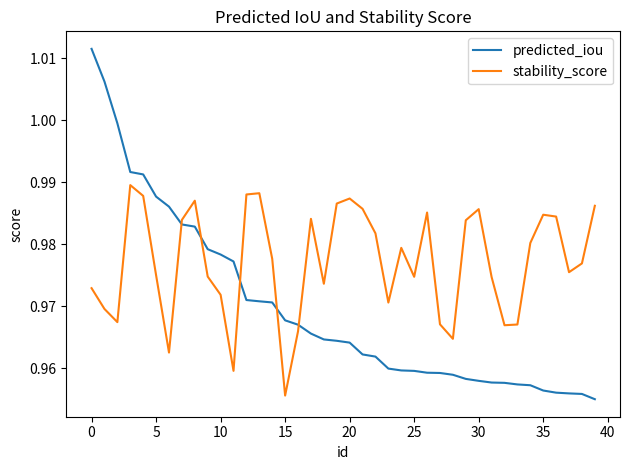

Rank the series by their maximum value, from lowest to highest.

stability_score, predicted_iou